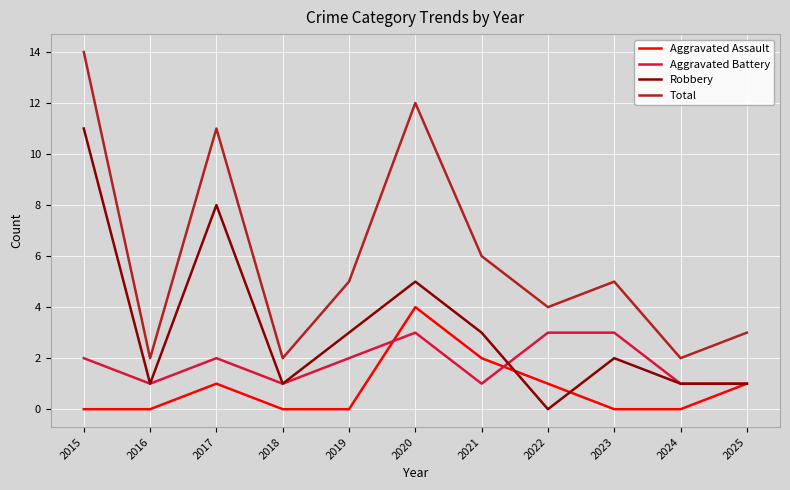

Where is Total nearest to the value 8?

2021